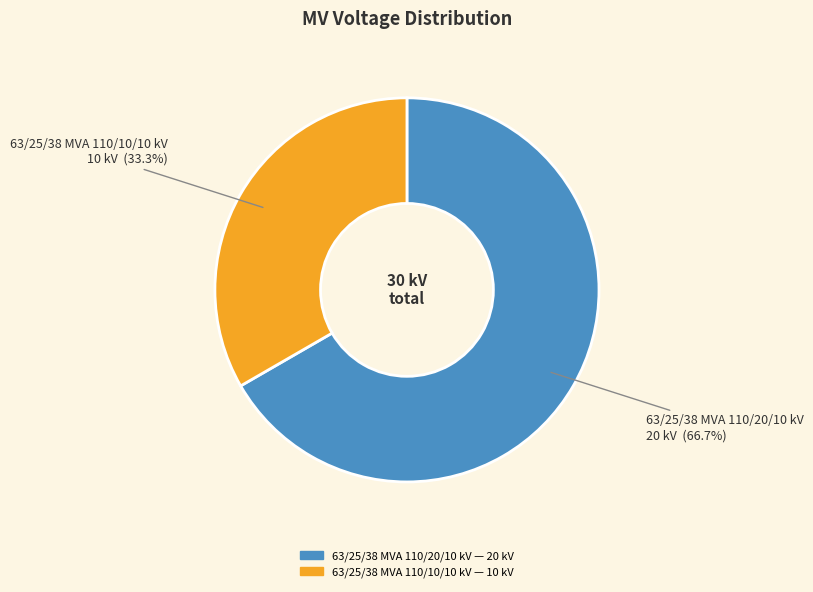

Which slice represents more than half of the pie?

63/25/38 MVA 110/20/10 kV